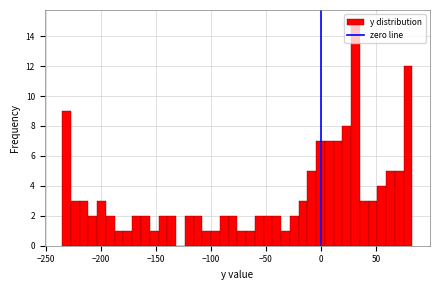

Read against the x-axis, roughly where is the centre of the tallest bar?

30